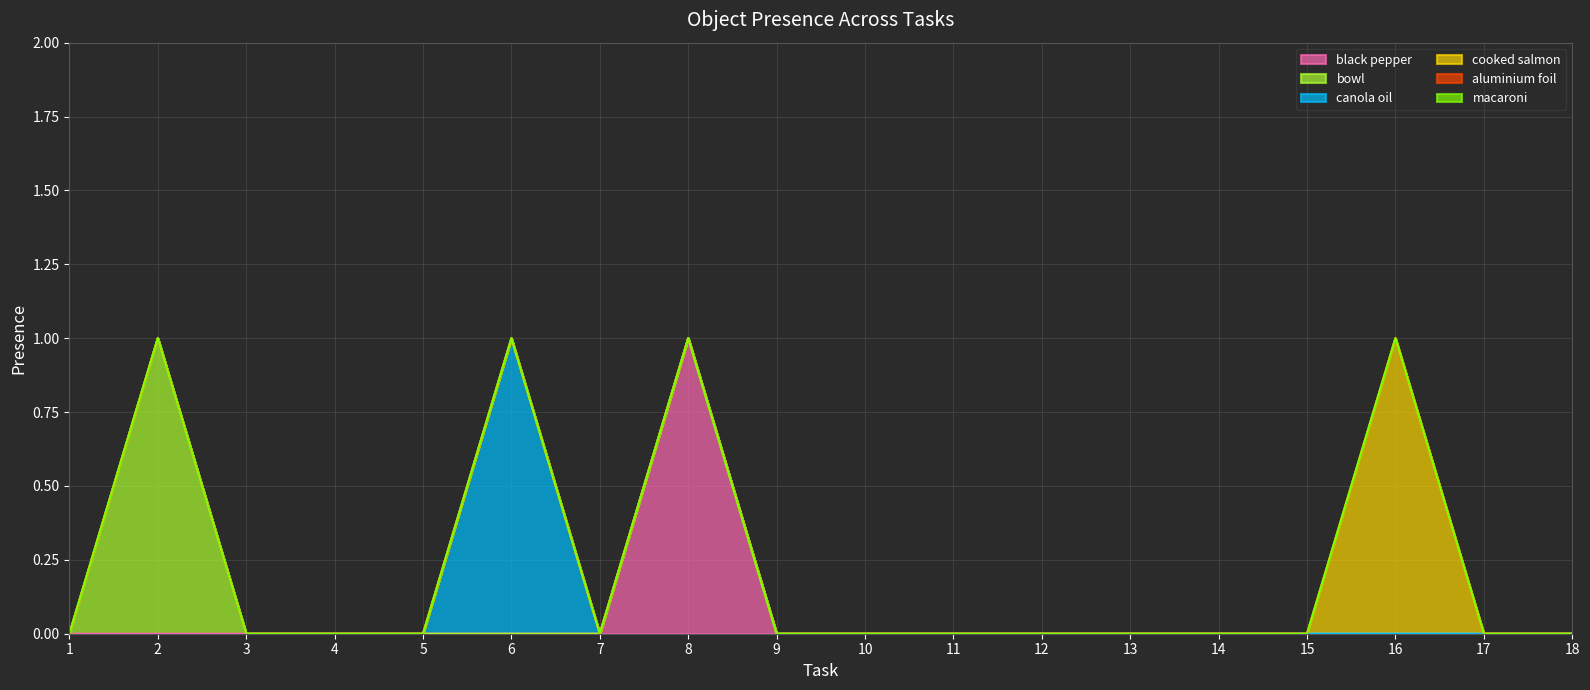

Reading left to right, extract all data points from this chart.

black pepper: 0	0	0	0	0	0	0	1	0	0	0	0	0	0	0	0	0	0
bowl: 0	1	0	0	0	0	0	0	0	0	0	0	0	0	0	0	0	0
canola oil: 0	0	0	0	0	1	0	0	0	0	0	0	0	0	0	0	0	0
cooked salmon: 0	0	0	0	0	0	0	0	0	0	0	0	0	0	0	1	0	0
aluminium foil: 0	0	0	0	0	0	0	0	0	0	0	0	0	0	0	0	0	0
macaroni: 0	0	0	0	0	0	0	0	0	0	0	0	0	0	0	0	0	0